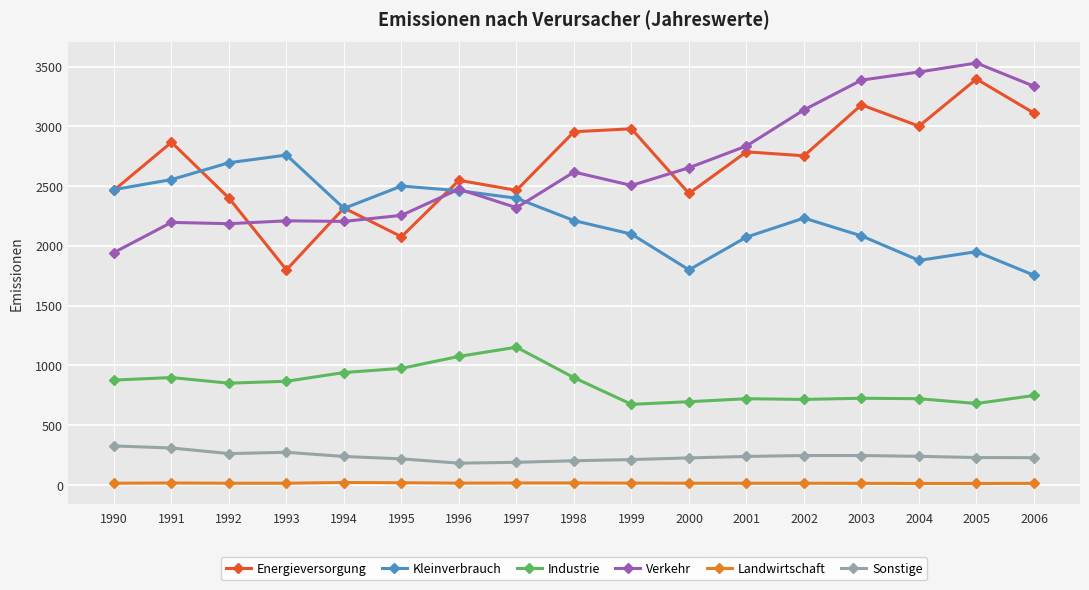

What is the value of the Kleinverbrauch point at the 17th from the left?

1755